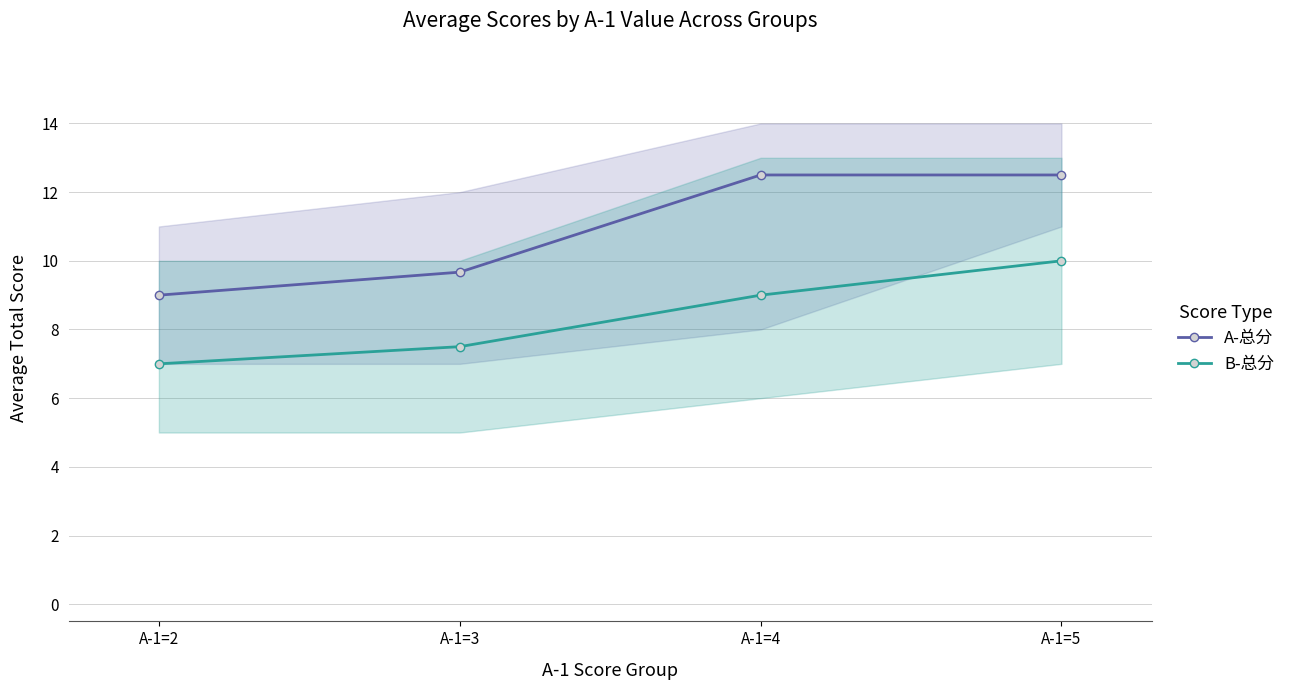

What is the maximum value for A-总分?

12.5